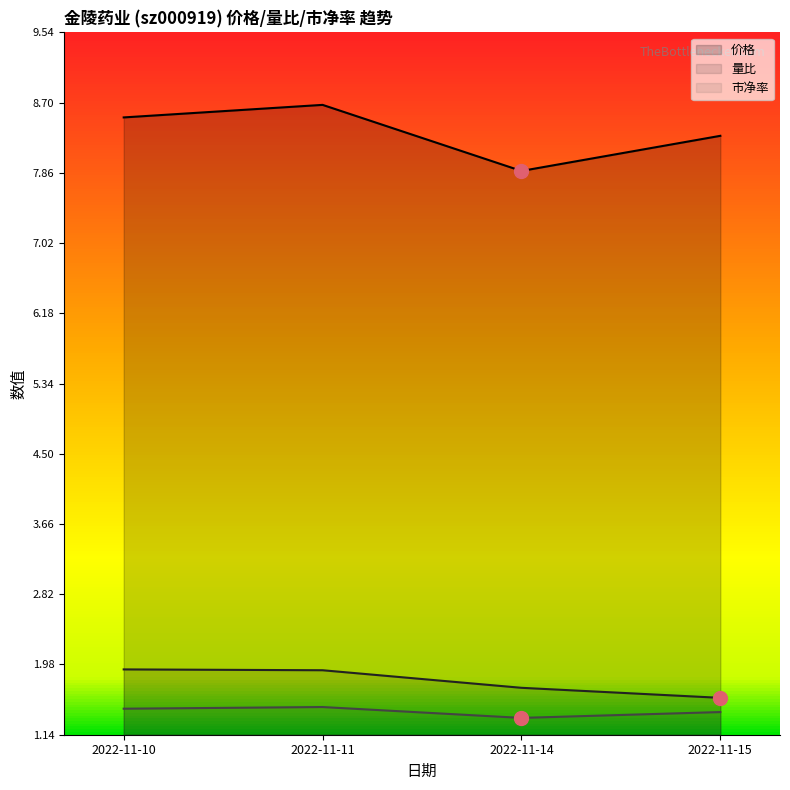

What is the difference between the maximum and minimum values in the 价格 series?

0.8